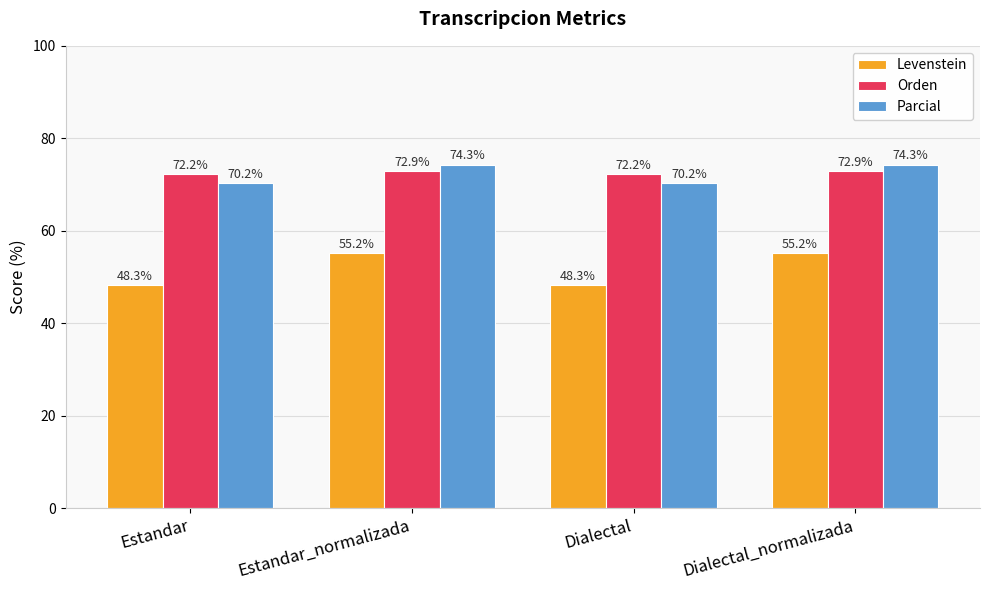

What is the approximate value of Parcial at Estandar_normalizada?

74.3